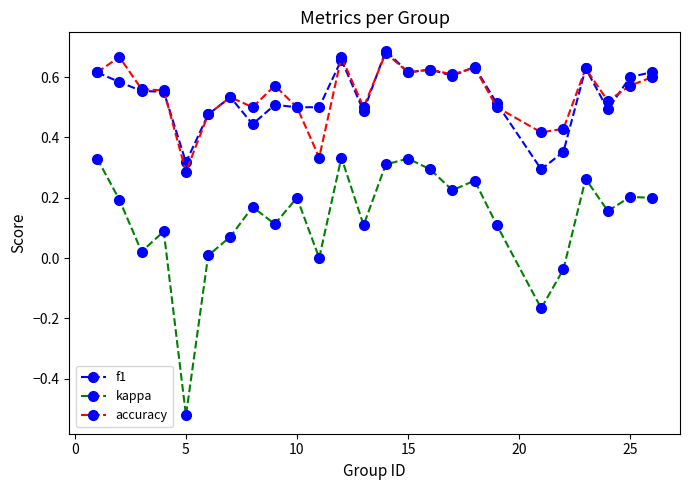

True or false: f1 has more than 2 points higher than both neighbors.

True